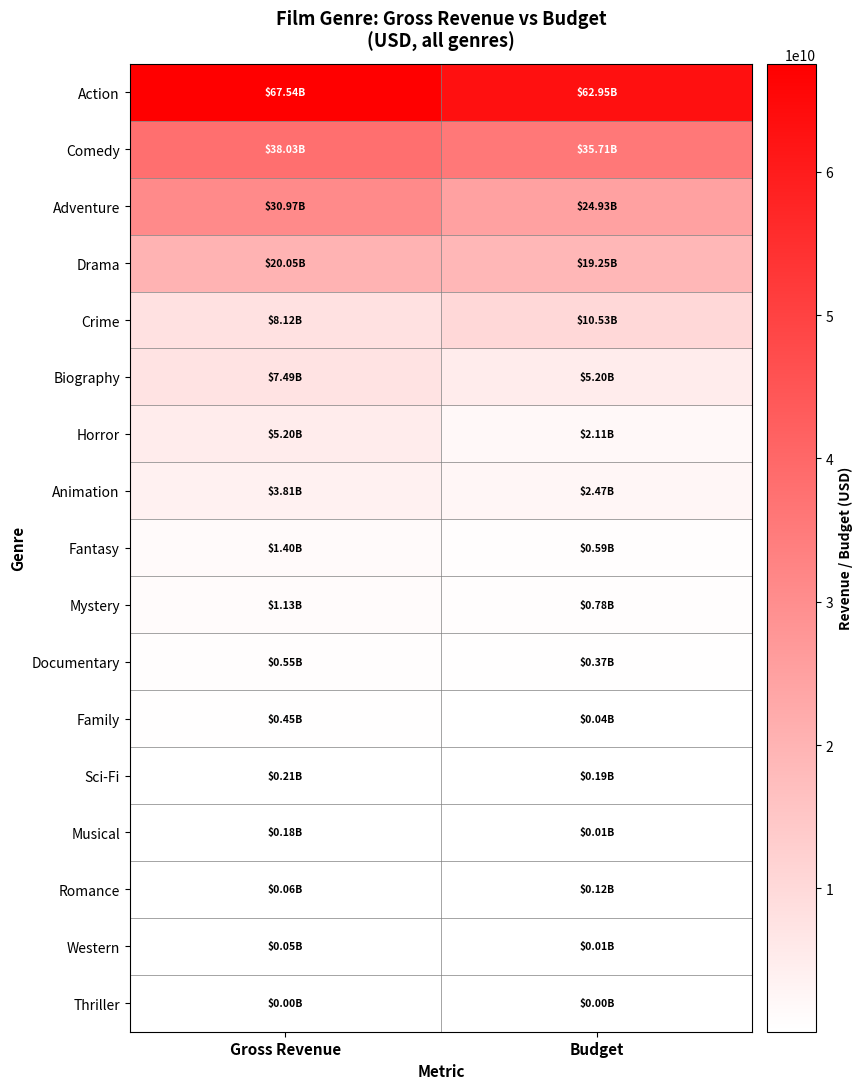

Reading right to left, what are all the values shown in this chart?

Action: Budget=62947620569	Gross Revenue=67540890818
Comedy: Budget=35709457007	Gross Revenue=38027993497
Adventure: Budget=24926429575	Gross Revenue=30971335977
Drama: Budget=19249948745	Gross Revenue=20045418442
Crime: Budget=10534621560	Gross Revenue=8119707029
Biography: Budget=5202044003	Gross Revenue=7494903091
Horror: Budget=2109860479	Gross Revenue=5198971387
Animation: Budget=2470730000	Gross Revenue=3810674545
Fantasy: Budget=586300000	Gross Revenue=1399895199
Mystery: Budget=779465000	Gross Revenue=1127963819
Documentary: Budget=374931311	Gross Revenue=548215042
Family: Budget=44500000	Gross Revenue=447481433
Sci-Fi: Budget=194350000	Gross Revenue=208574725
Musical: Budget=6379000	Gross Revenue=184168000
Romance: Budget=120215000	Gross Revenue=62659016
Western: Budget=8130000	Gross Revenue=47743768
Thriller: Budget=1807000	Gross Revenue=121539